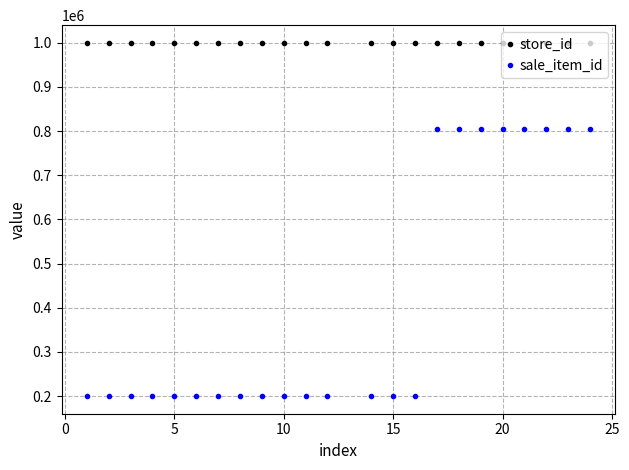

What is the sum of all store_id values?

23000253